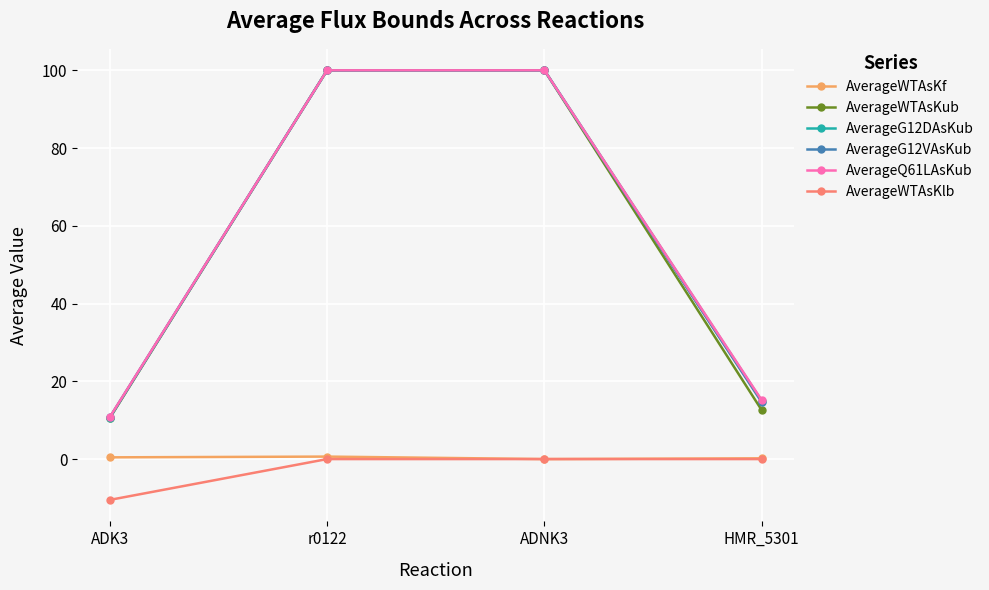

True or false: AverageWTAsKlb has a value of -4.1 at r0122.

False